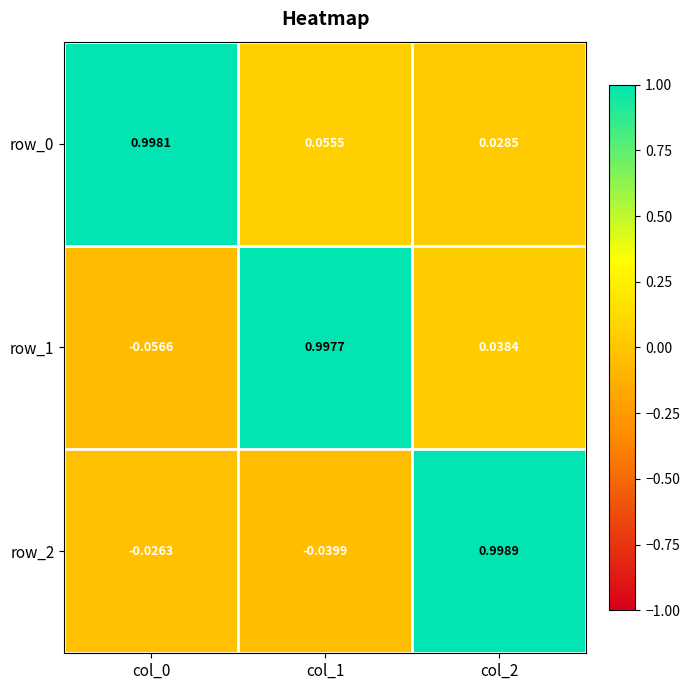

List the series in order of their overall mean, lowest first.

row_2, row_1, row_0